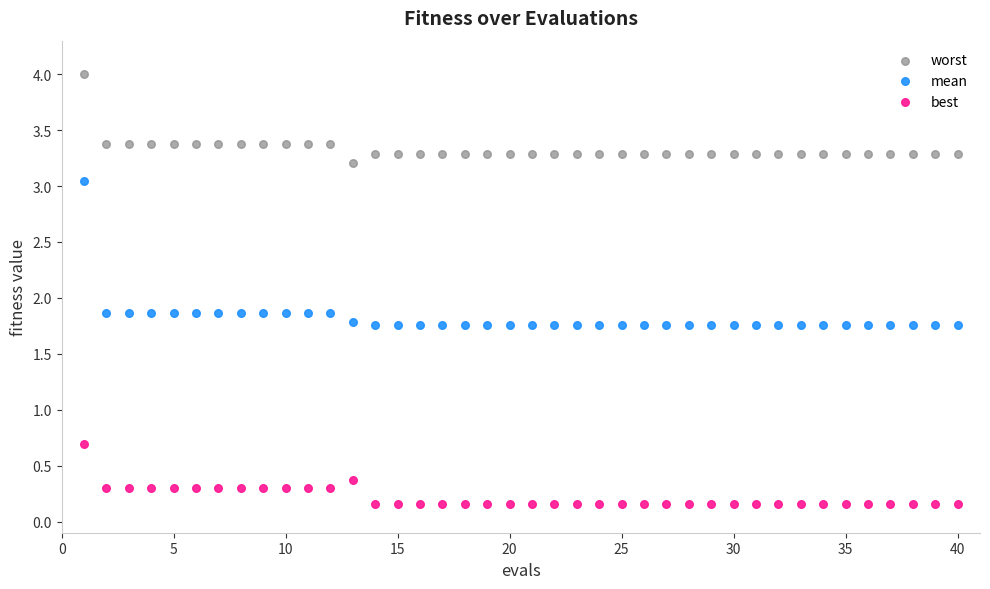

Which series reaches the maximum Y coordinate?

worst